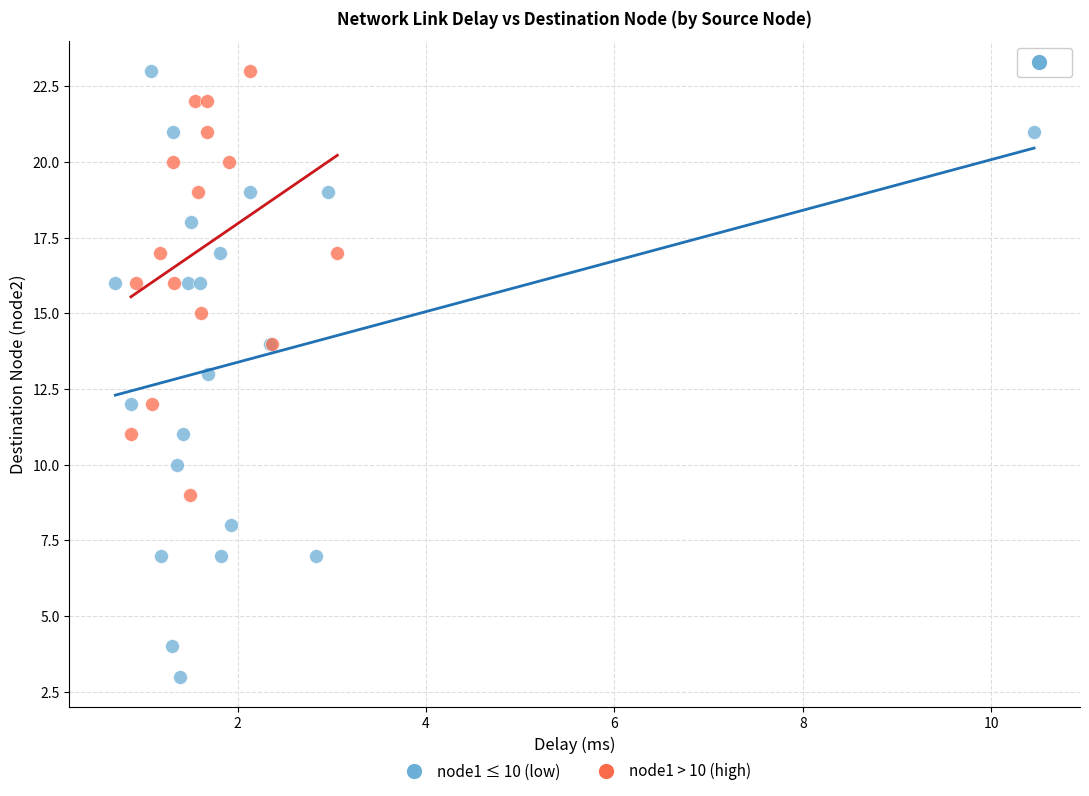

What are all the series names shown in the legend?

node1 ≤ 10 (low), node1 > 10 (high)